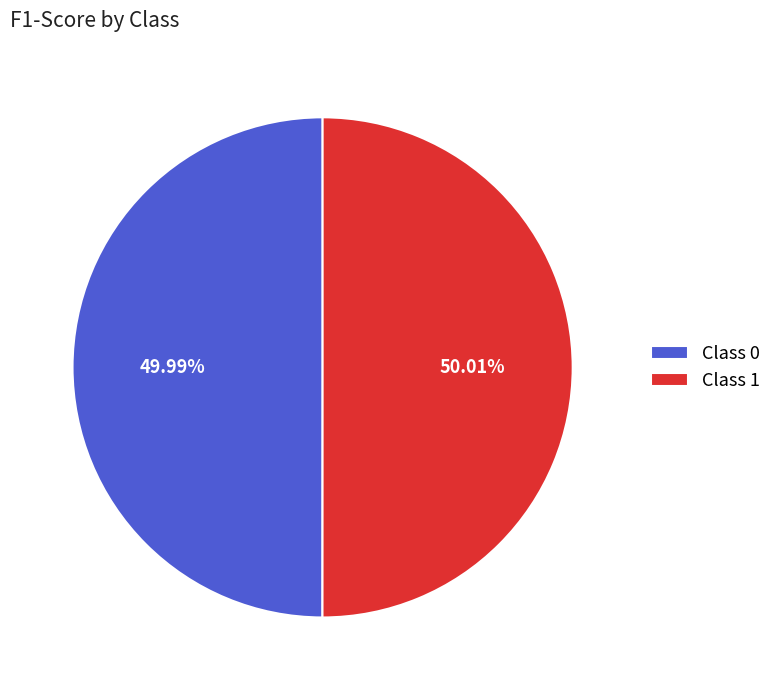

Does any single category account for the majority?

Yes